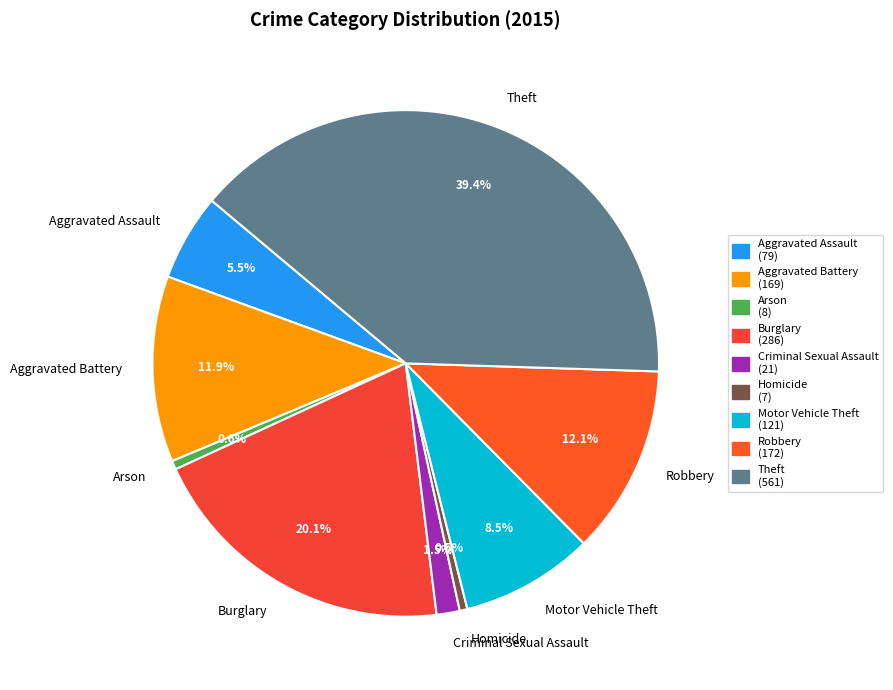

To the nearest percent, what is the difference between the largest and smallest slice percentages?

39%